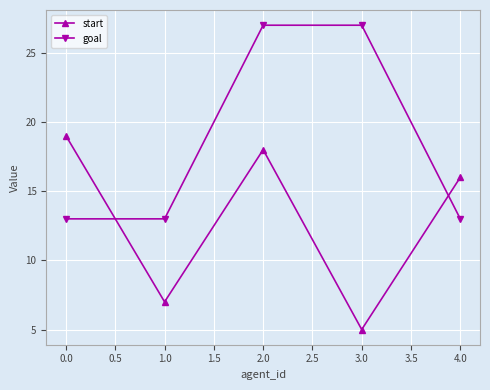

Which category has the lowest value in the start series?

3.0